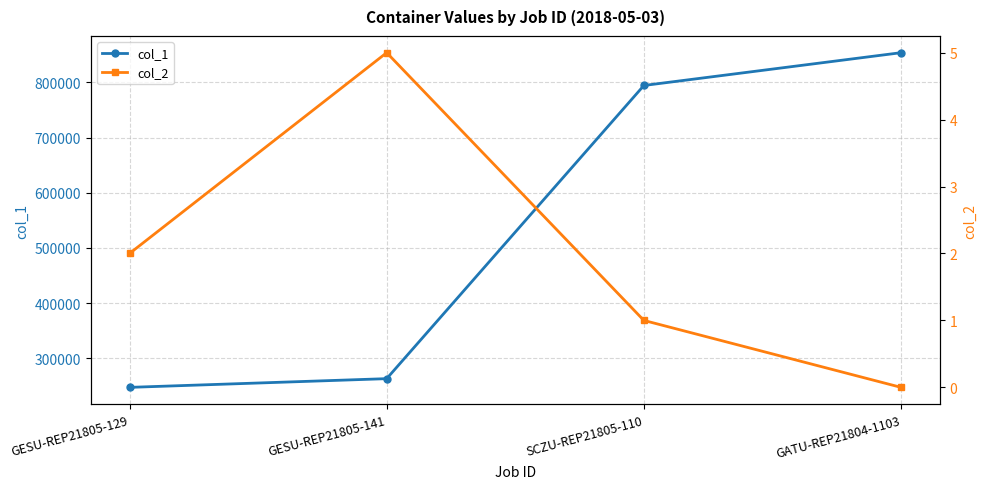

At which label does col_2 first exceed 2?

GESU-REP21805-141